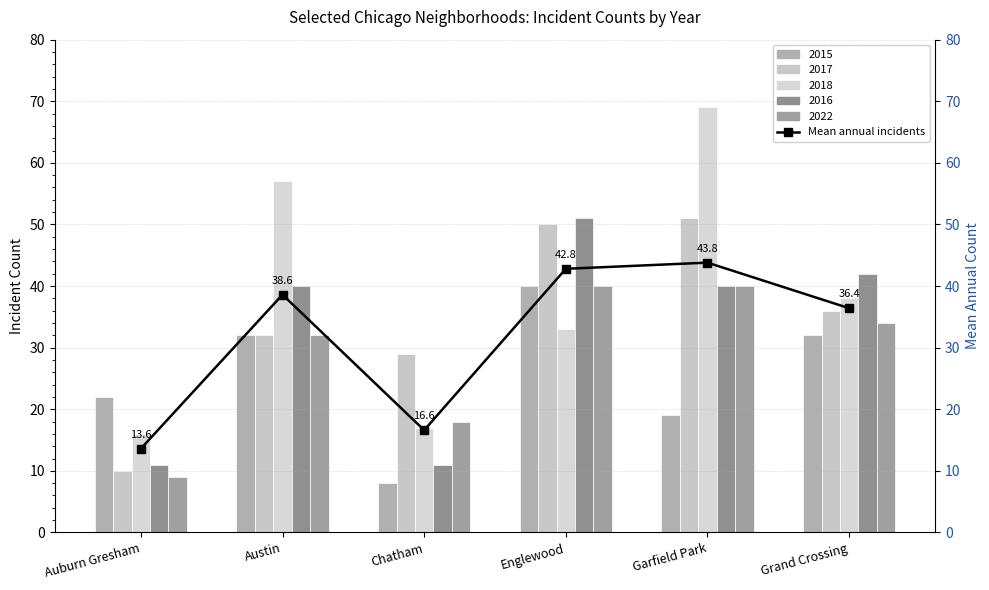

How many data points are less than 38?

3